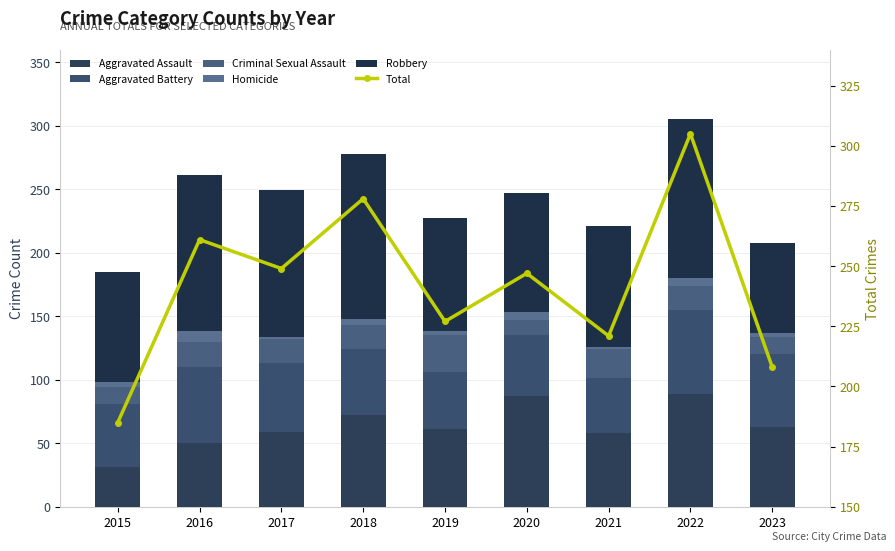

Which series has the largest range (max minus min)?

Total